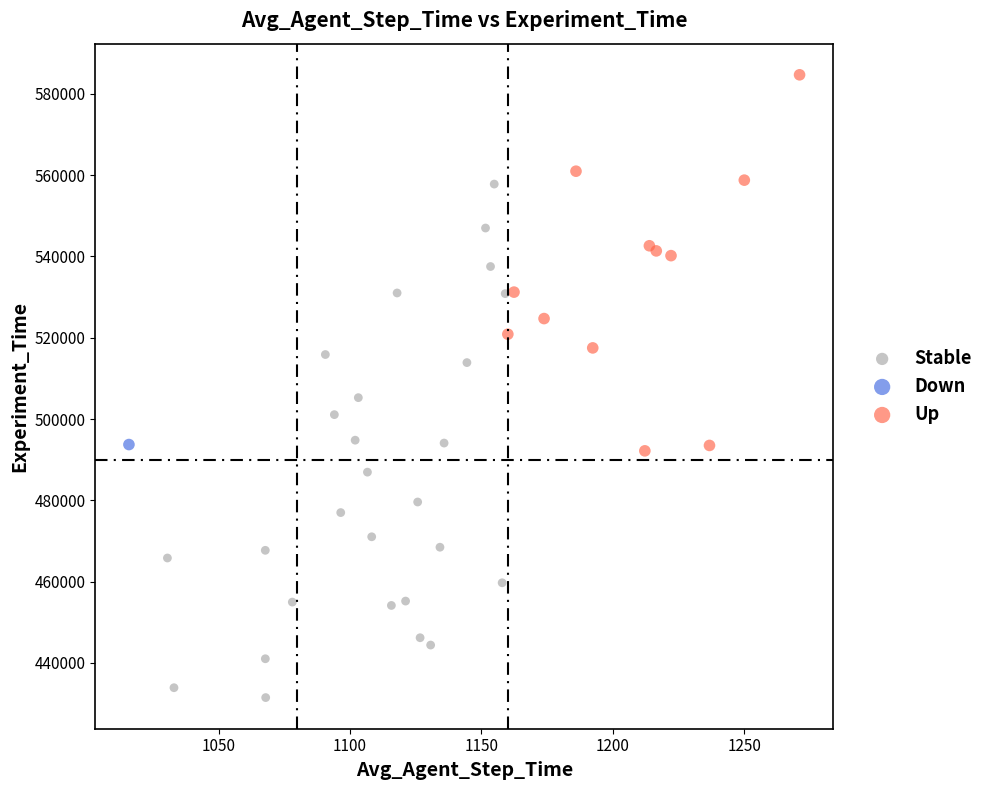

What are all the series names shown in the legend?

Stable, Down, Up